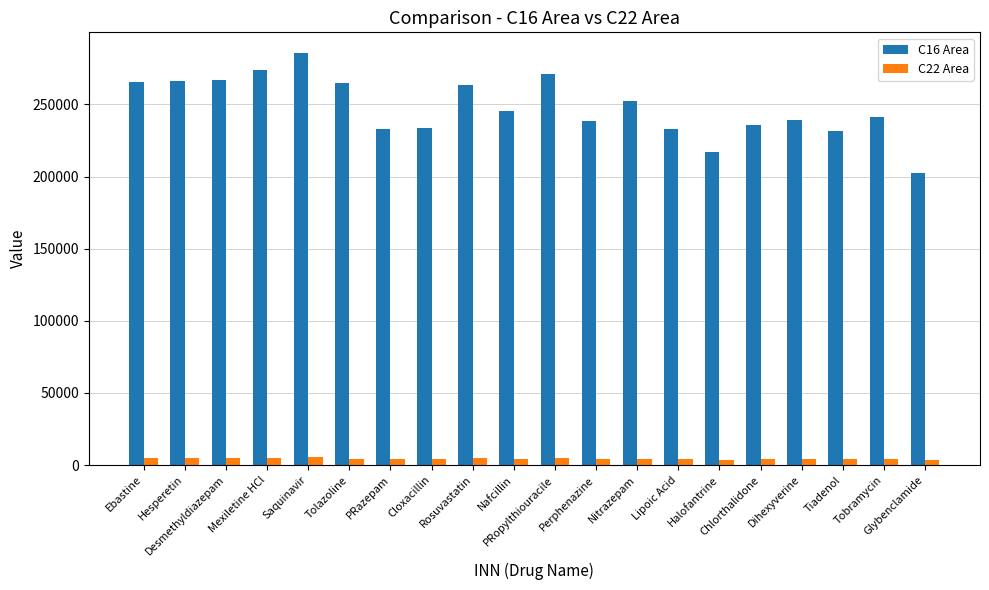

Rank the series by their maximum value, from lowest to highest.

C22 Area, C16 Area